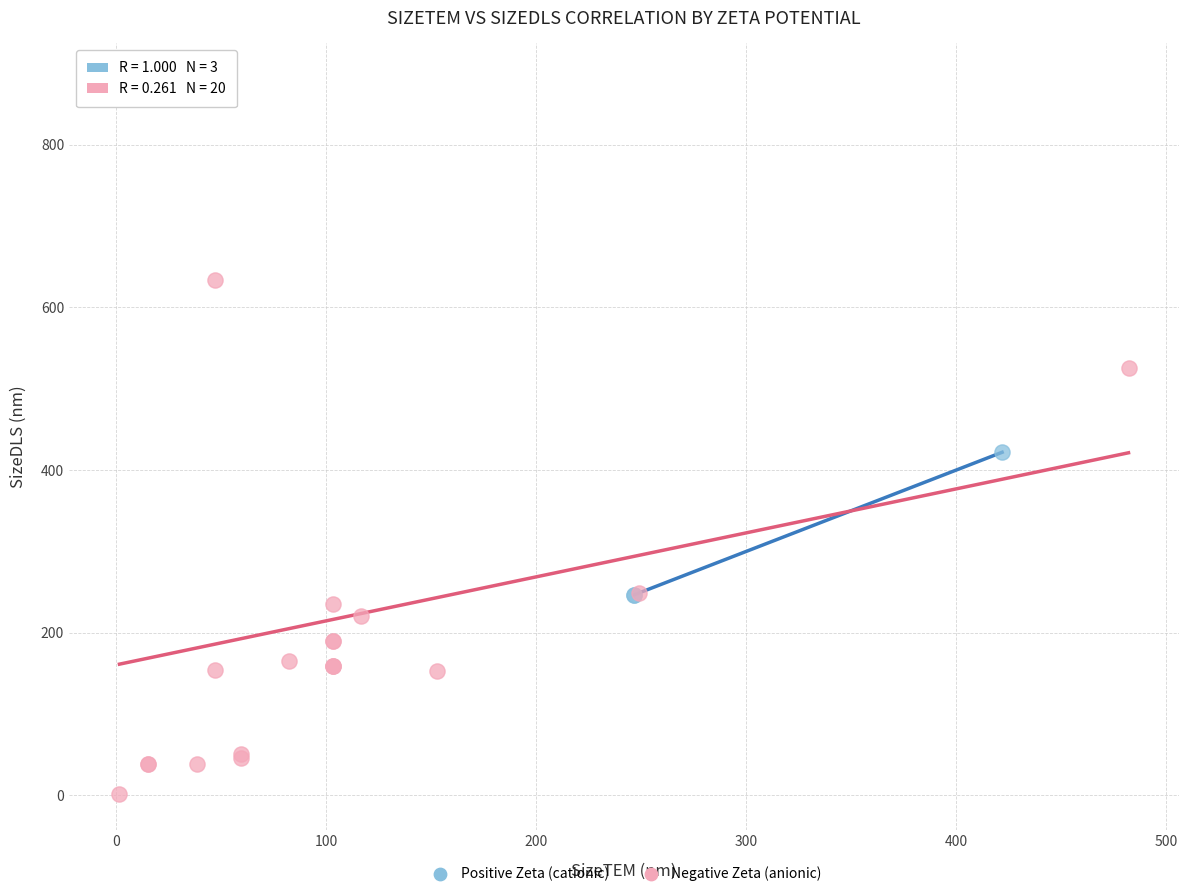

Which series has the largest Y range (max minus min)?

Negative Zeta (anionic)